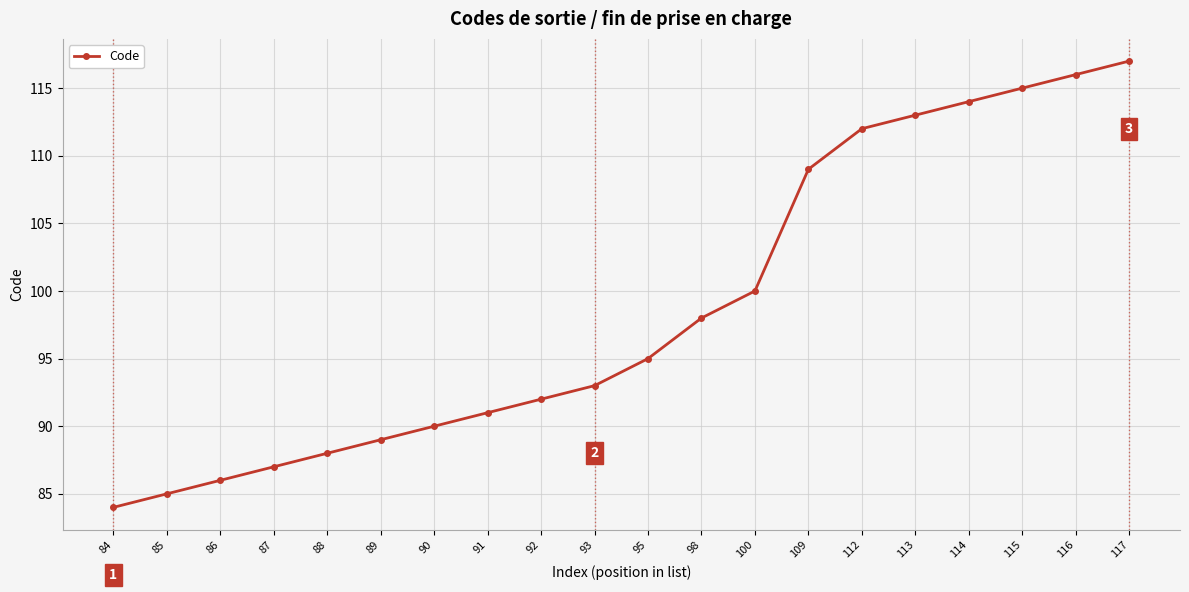

True or false: there are more than 2 points higher than both neighbors.

False